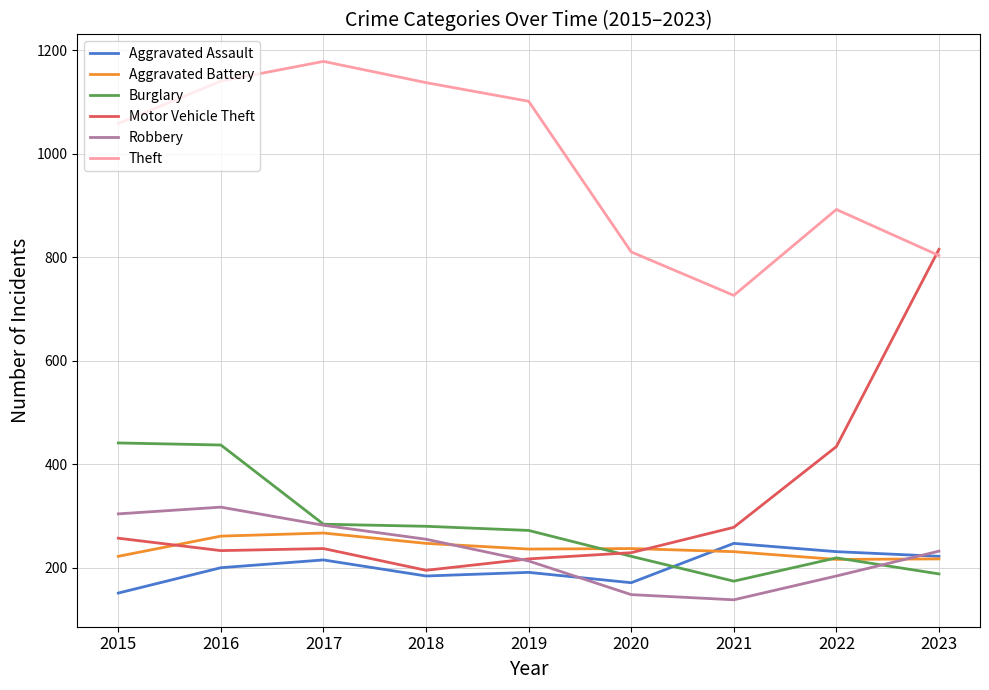

At which category is the sum across all series the highest?

2016